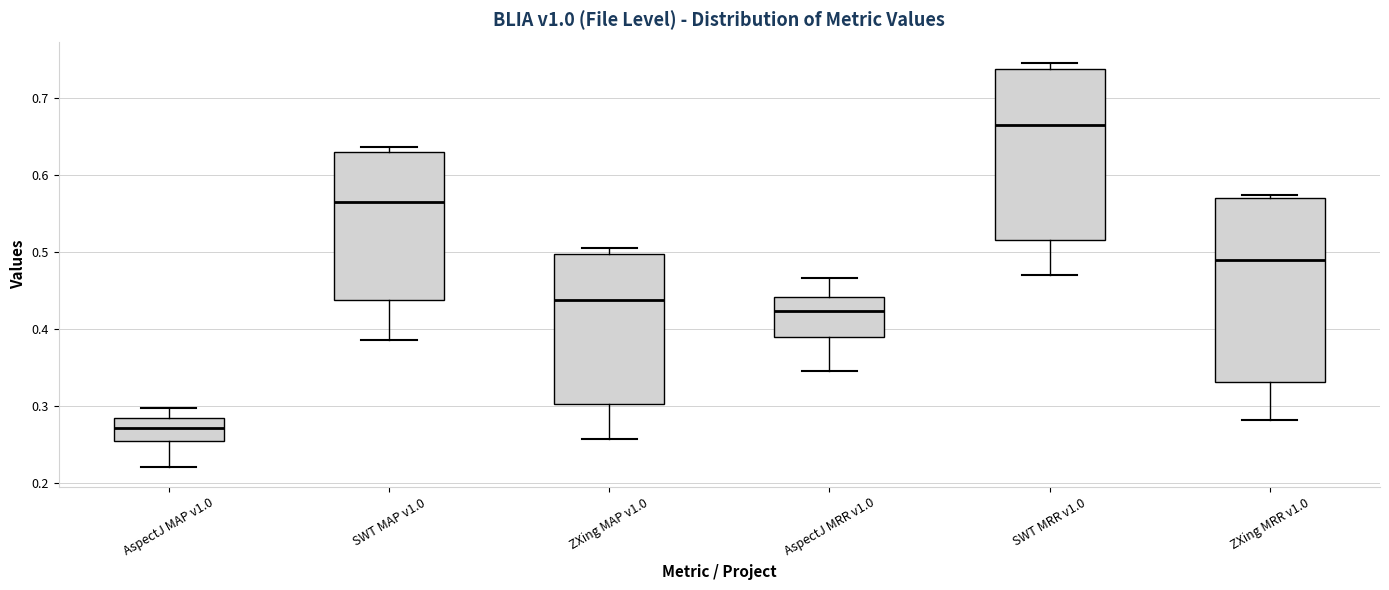

Which box is the tallest, from its lower edge to its upper edge?

ZXing MRR v1.0